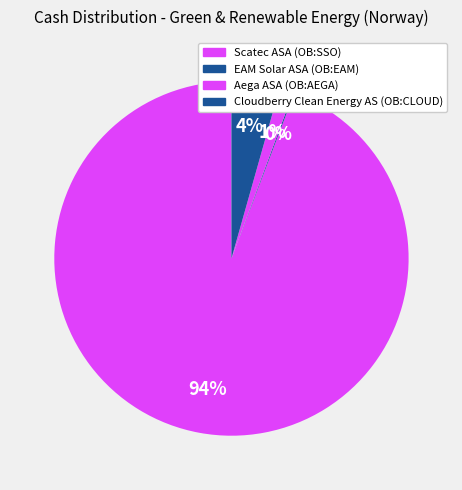

What percentage do EAM Solar ASA (OB:EAM) and Scatec ASA (OB:SSO) together represent?

94.3%